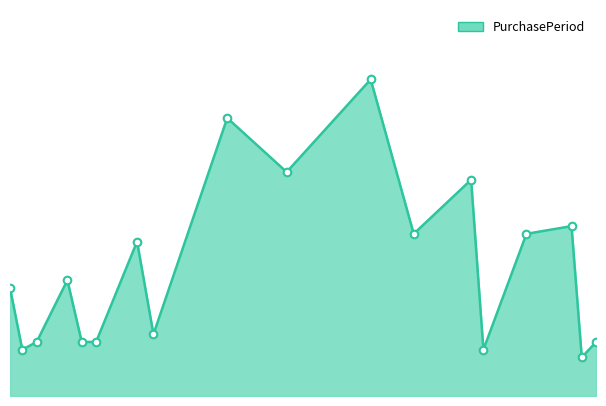

Does the chart have visible grid lines?

No